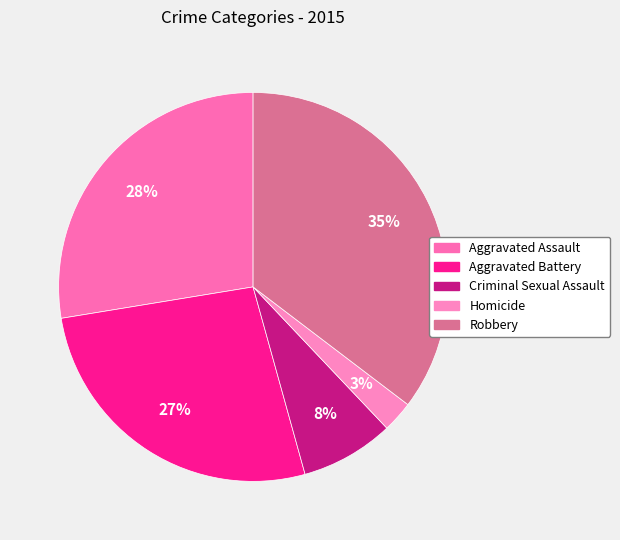

What is the change in value from Aggravated Assault to Aggravated Battery?

-1